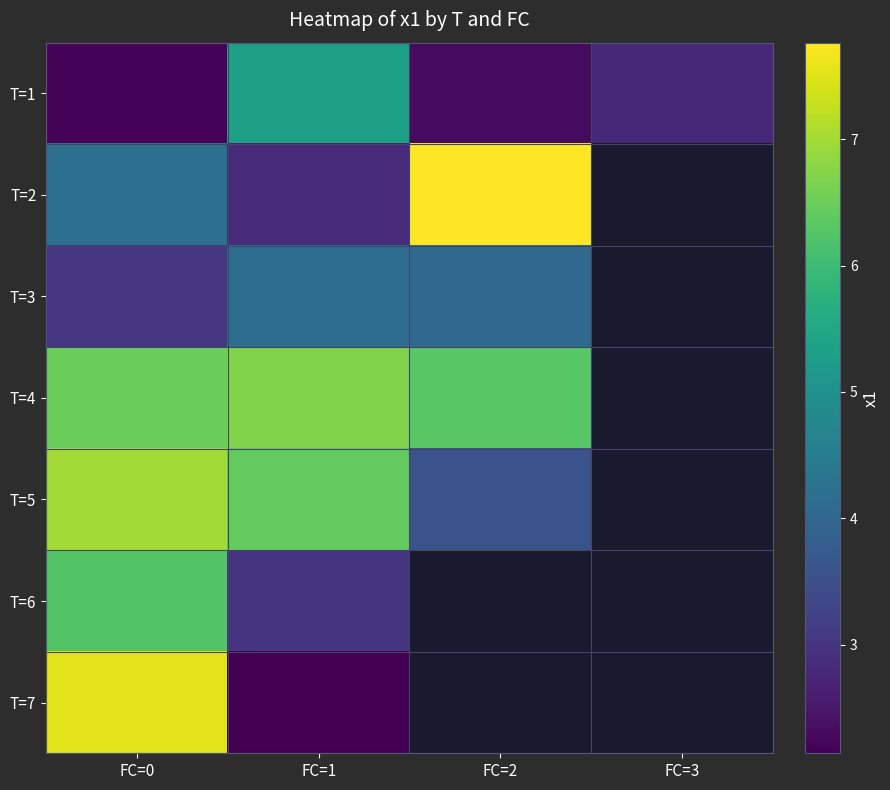

The value of T=7 at FC=0 is 4.9. True or false?

False